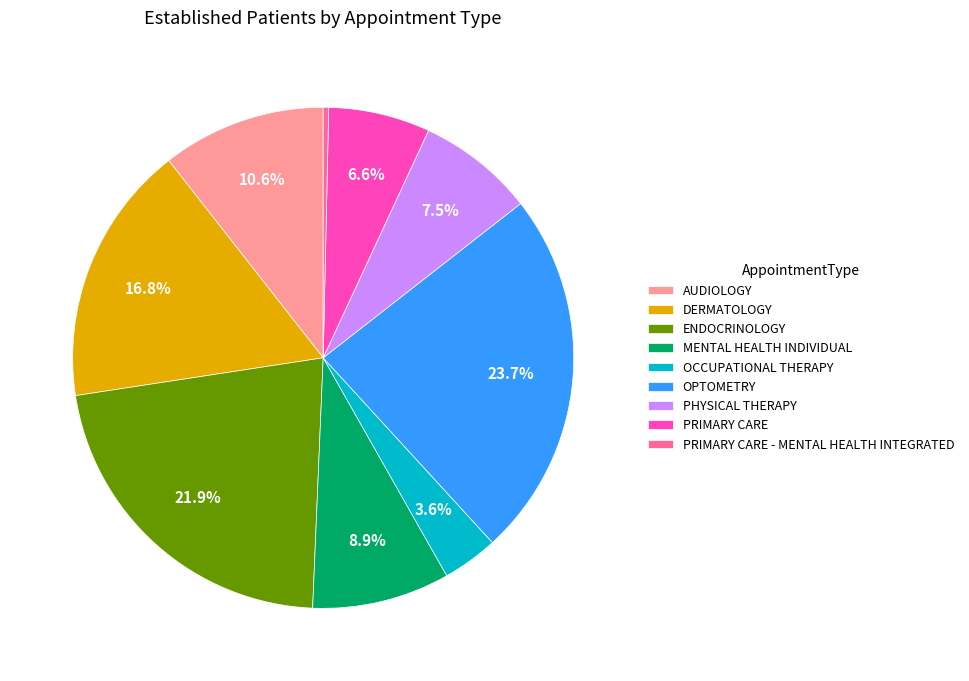

To the nearest percent, what is the difference between the OCCUPATIONAL THERAPY and AUDIOLOGY slice percentages?

7%